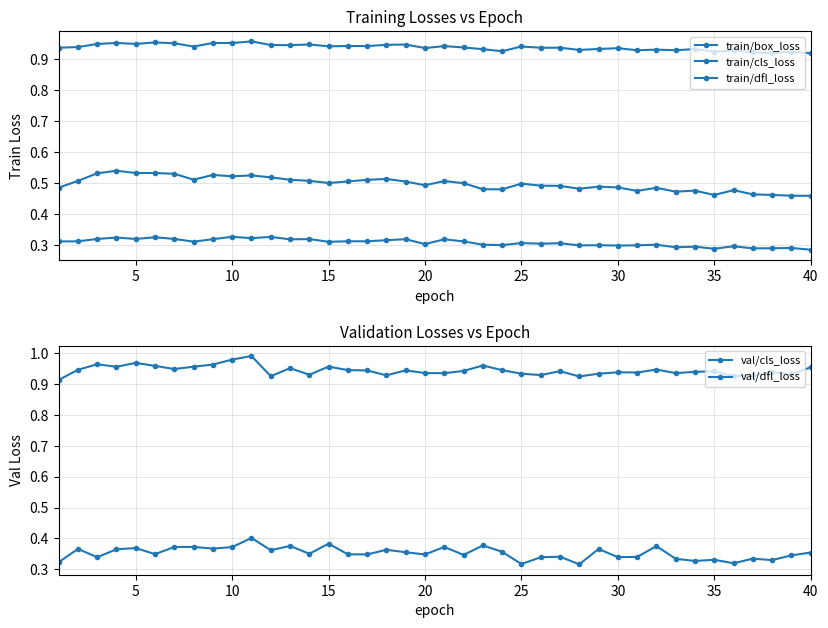

At how many categories does at least one series exceed 0?

40